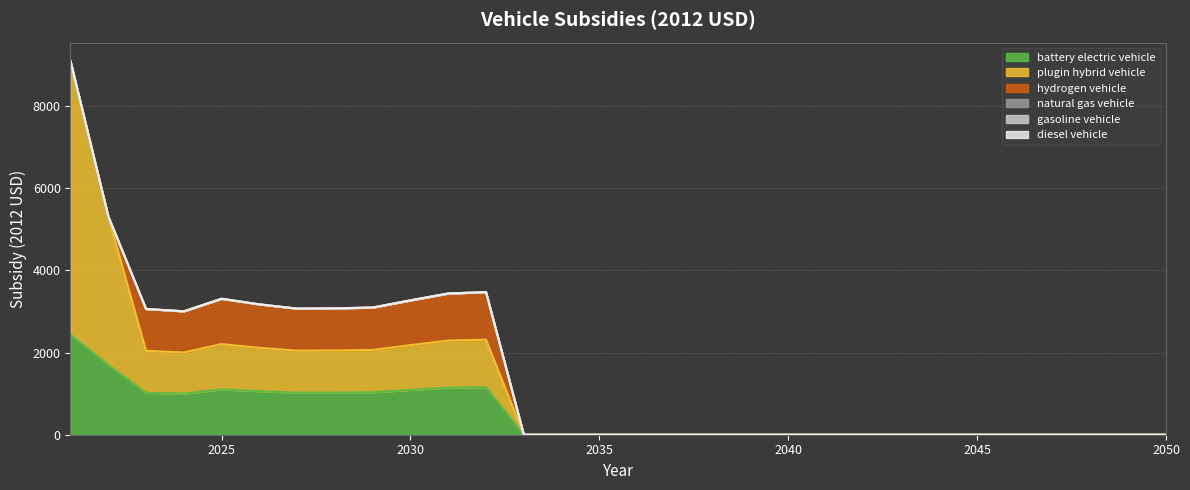

What is the difference between the plugin hybrid vehicle values at 2043 and 2021?

6652.7